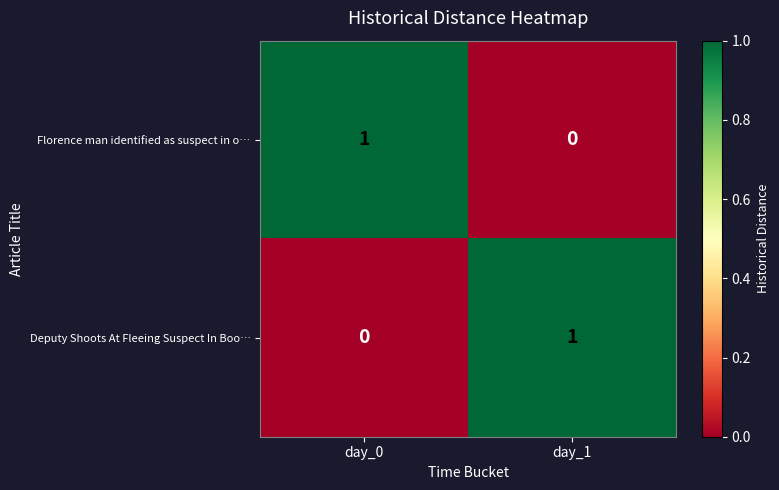

Where is Florence man identified as suspect in o… nearest to the value 0?

day_1